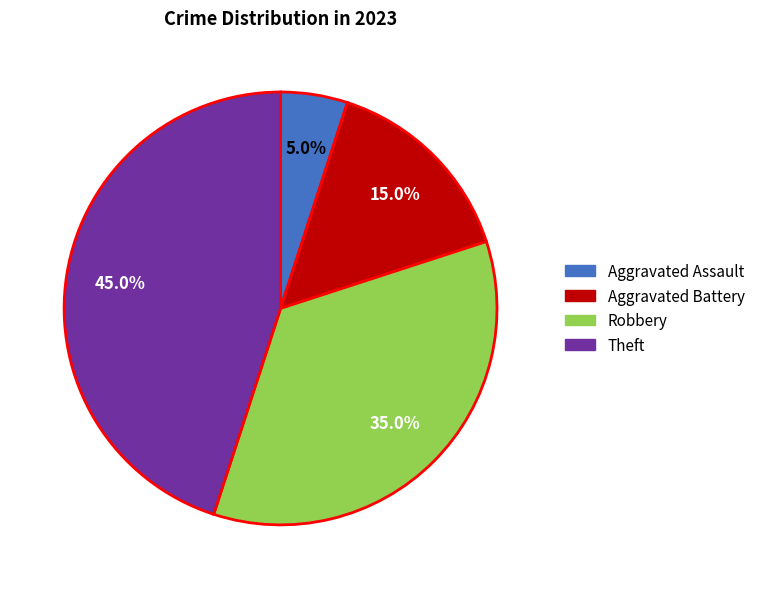

To the nearest percent, what is the difference between the Theft and Aggravated Battery slice percentages?

30%